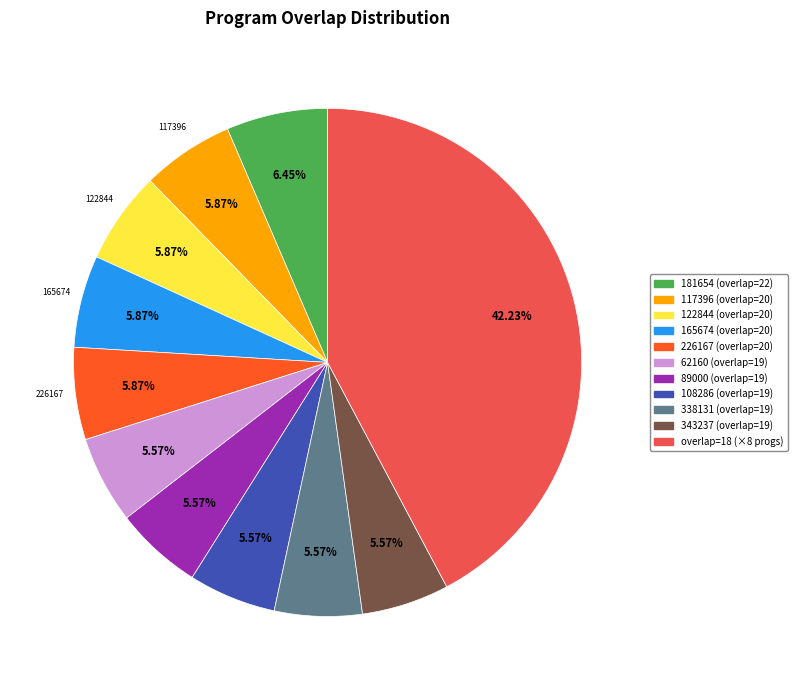

Is there any slice that represents more than half of the pie?

No